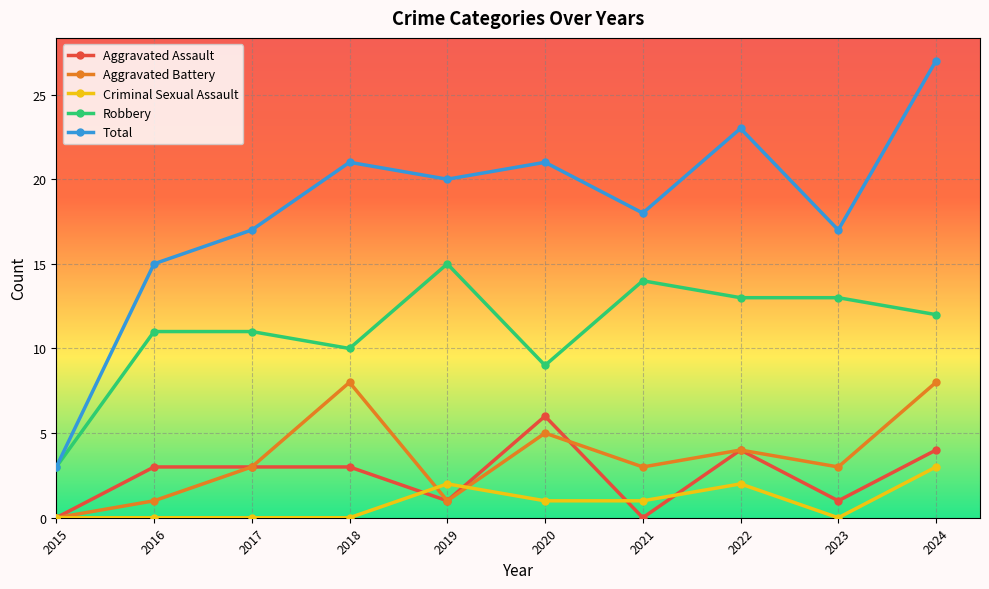

True or false: Total has a value of 17 at 2017.

True